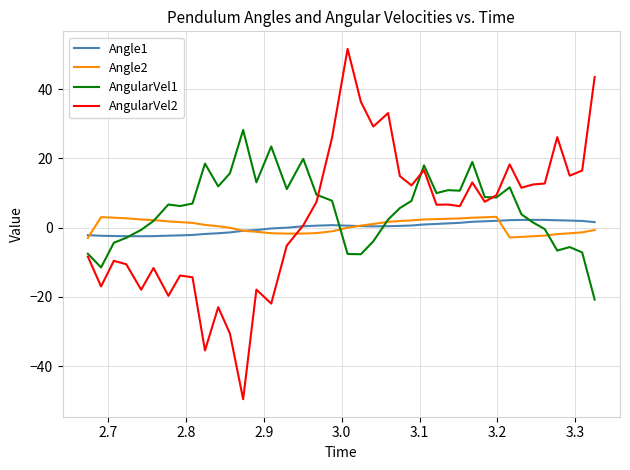

What is the smallest value displayed?

-49.6